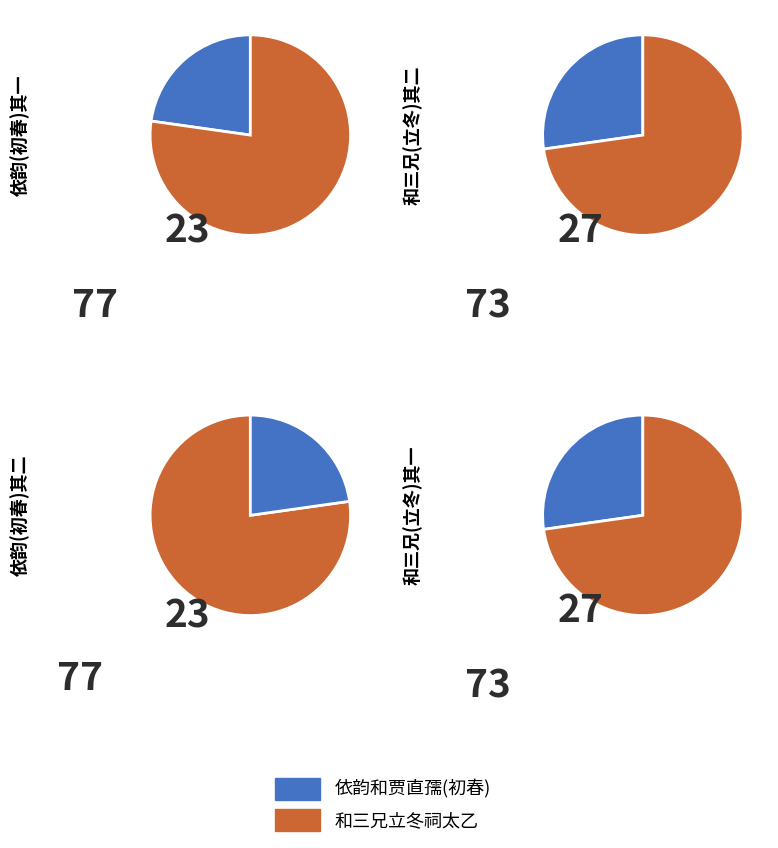

Between 和三兄立冬祠太乙二首 其二 and 依韵和贾直孺舍人初春祠左太乙二首 其一, which is larger?

和三兄立冬祠太乙二首 其二